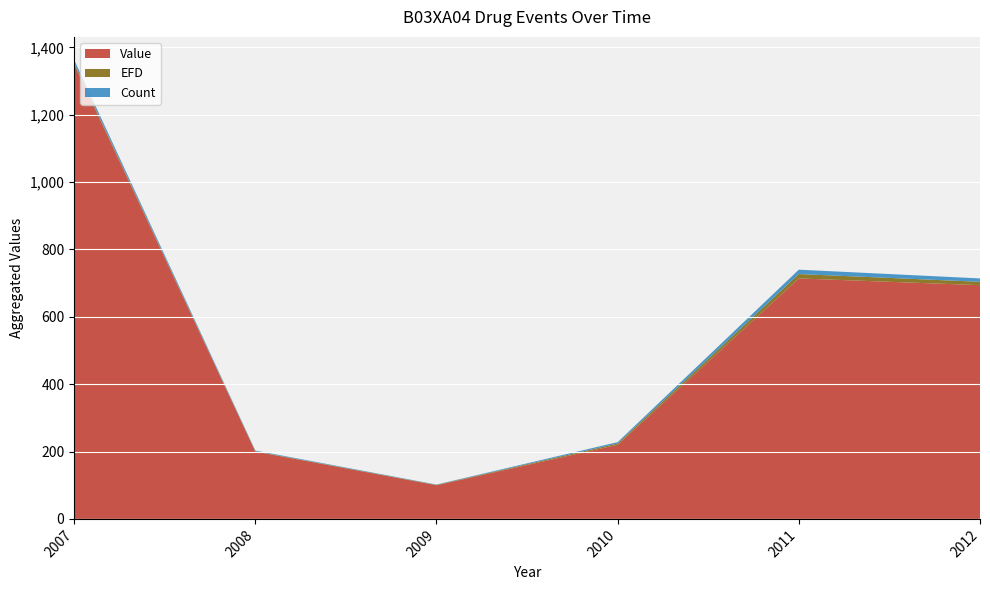

At which category is the sum across all series the highest?

2007